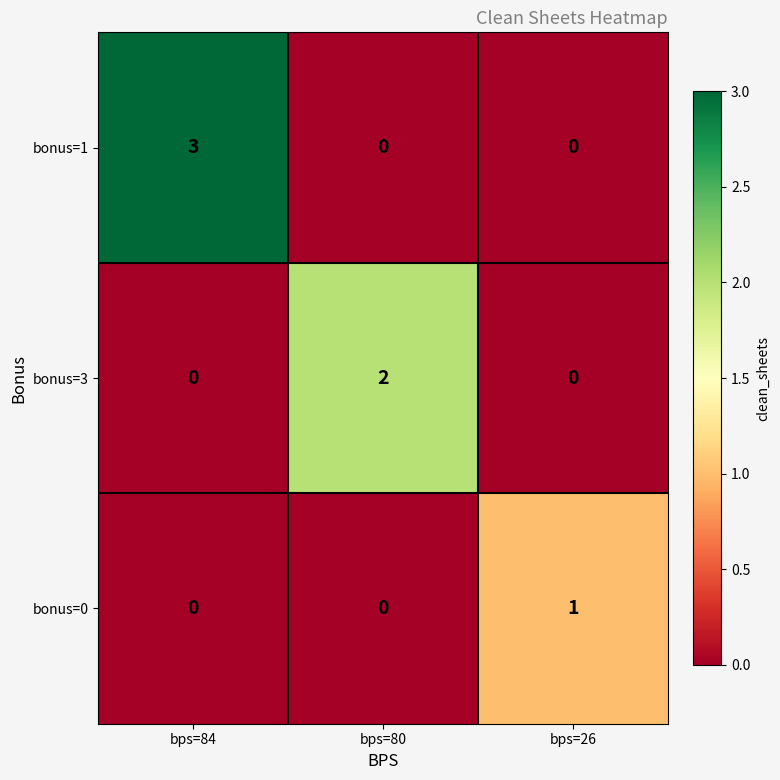

List the series in order of their peak value, lowest first.

bonus=0, bonus=3, bonus=1